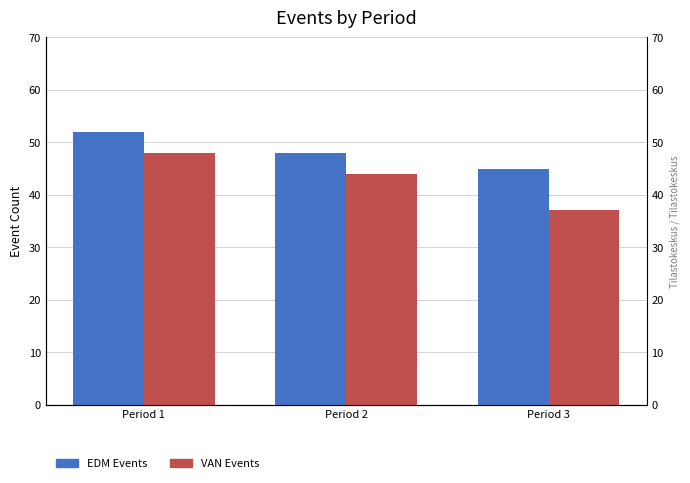

True or false: EDM Events has a value of 52 at Period 1.

True